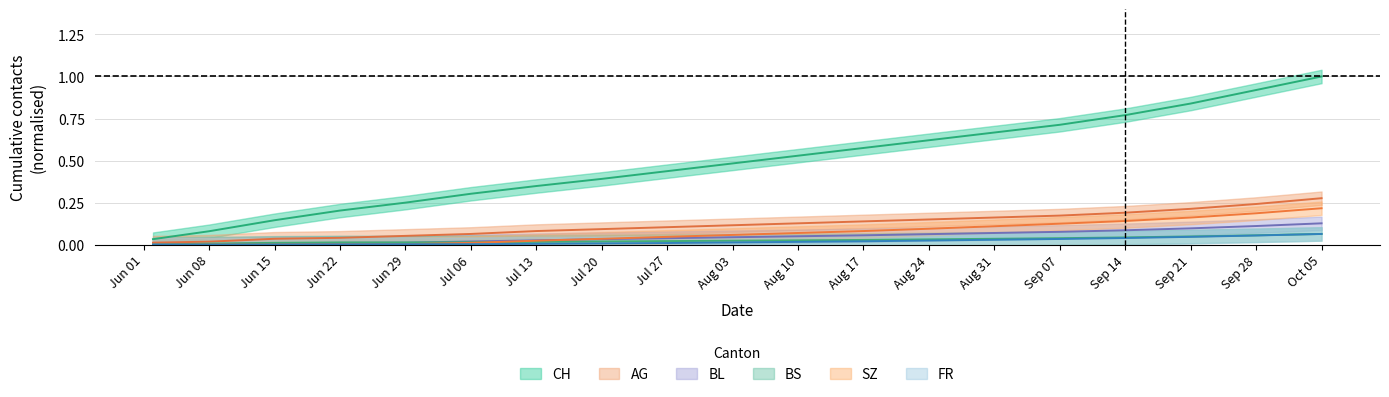

At Jul 27, list the series in order from smallest to largest.

FR, BS, BL, SZ, AG, CH